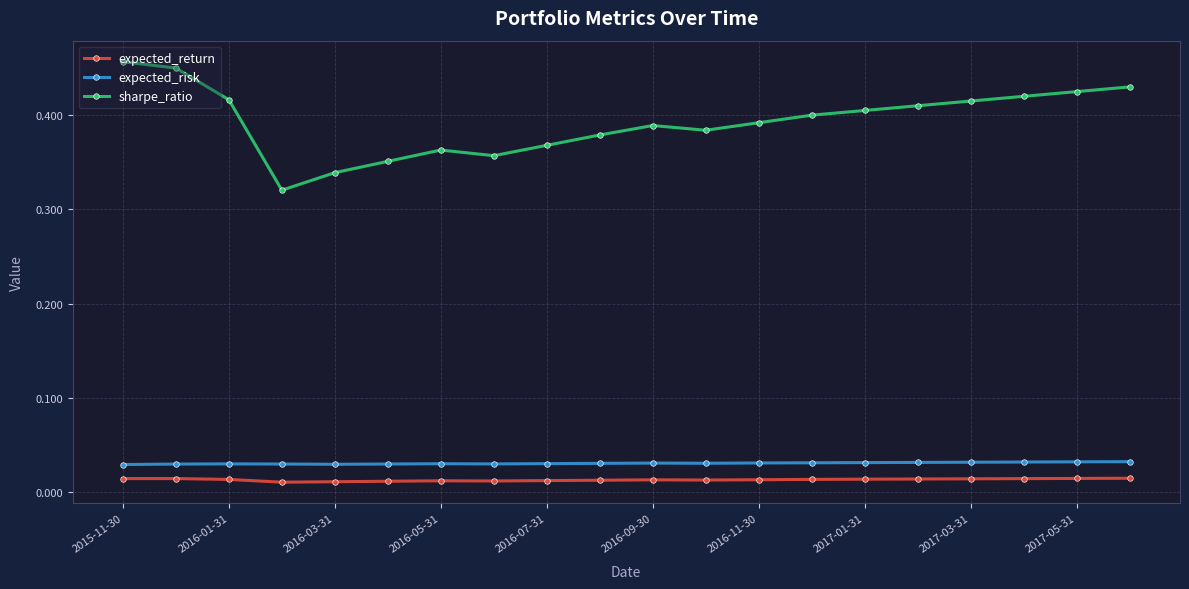

True or false: expected_return and expected_risk cross at least once.

False